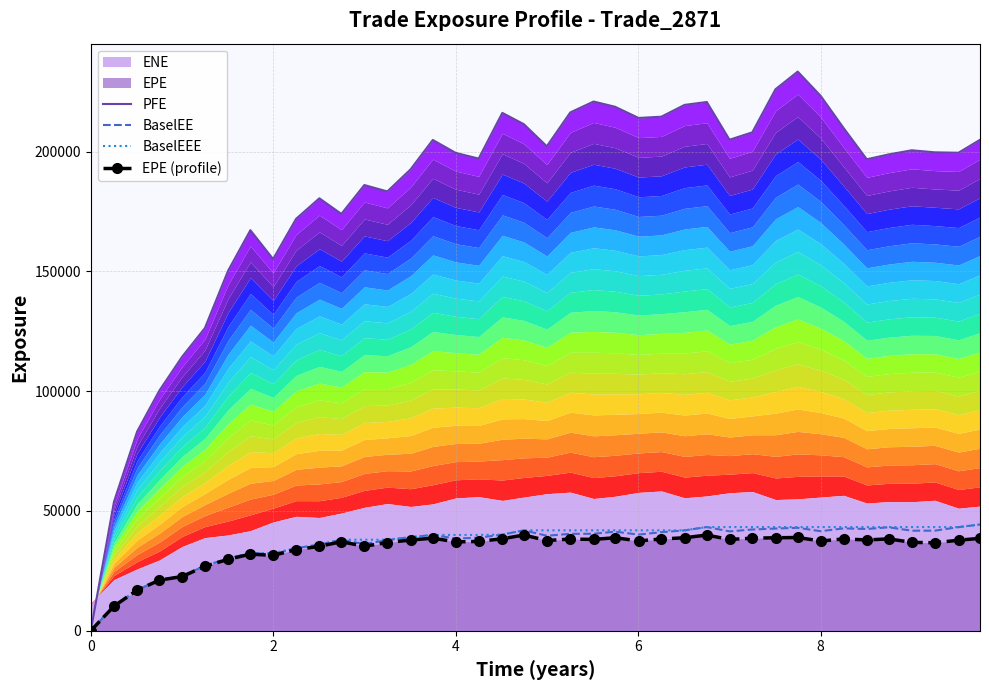

What is the maximum value for BaselEEE?

44352.3